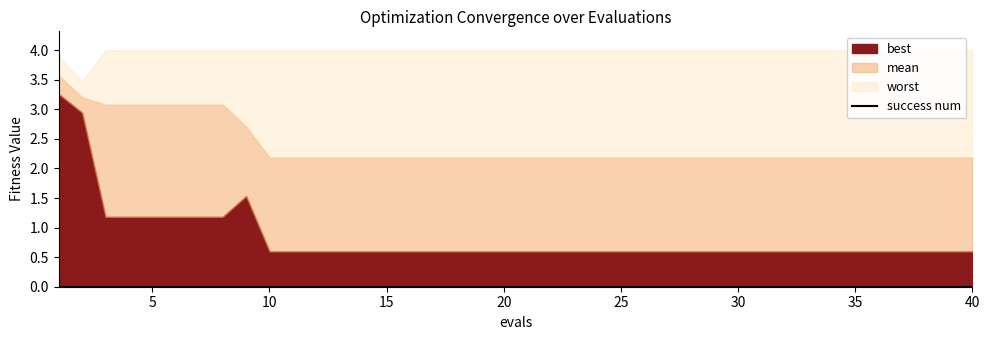

True or false: best and worst intersect in this chart.

False